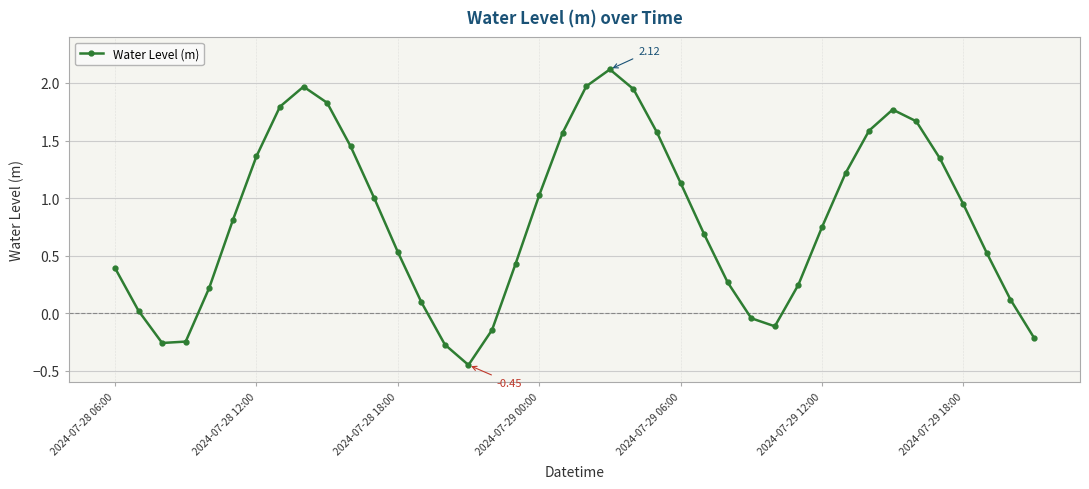

How many interior local valleys (lower than both neighbors) does the data have?

3